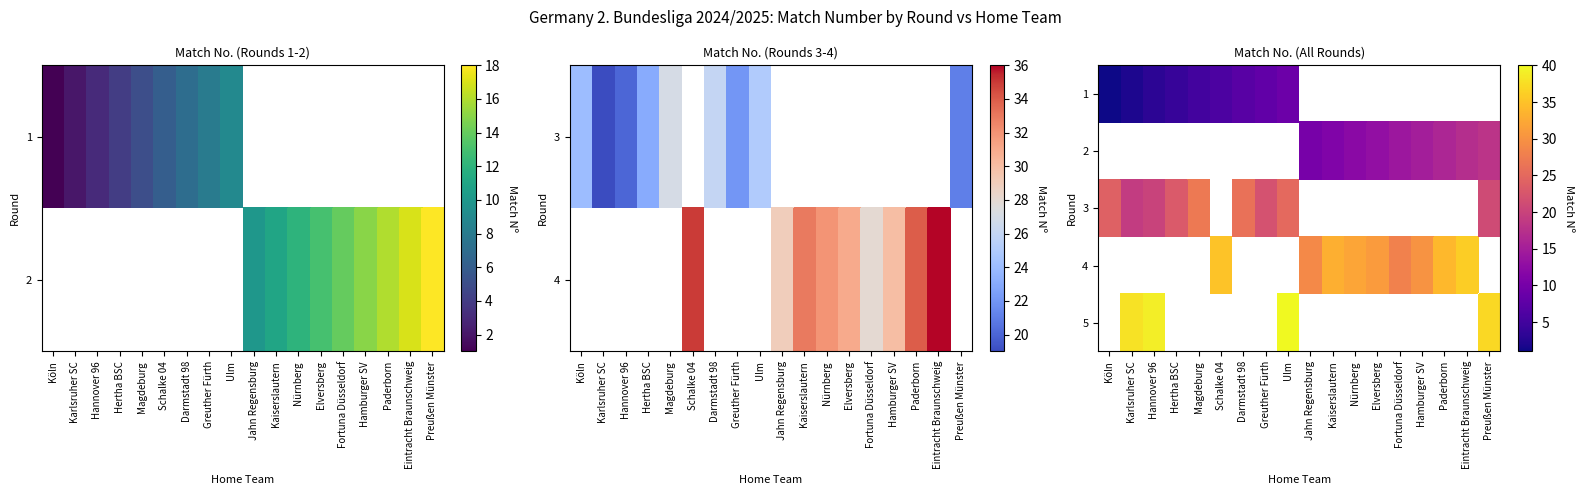

How many data points in 3 are above 26?

1